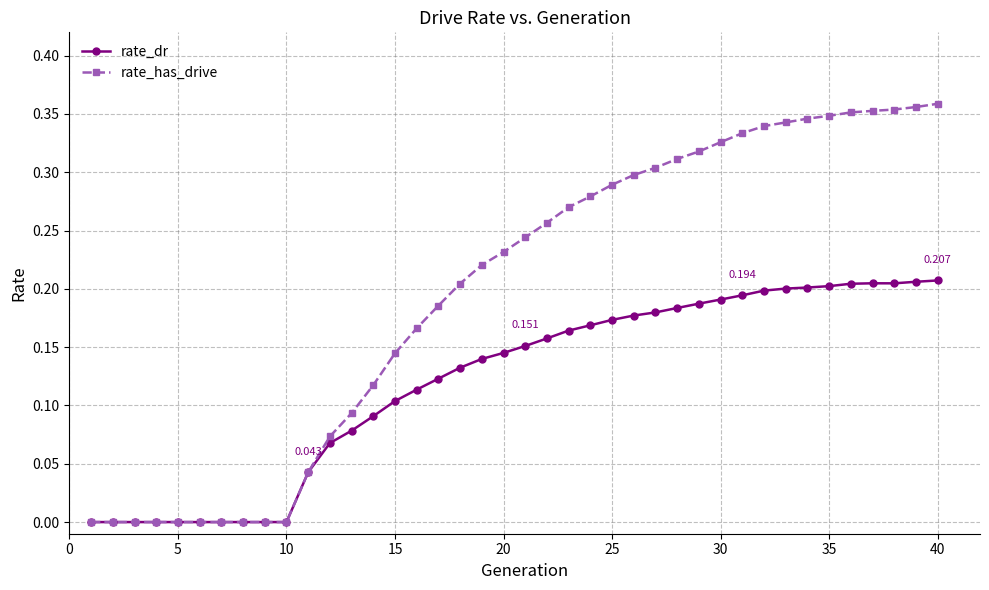

Which series has the largest range (max minus min)?

rate_has_drive